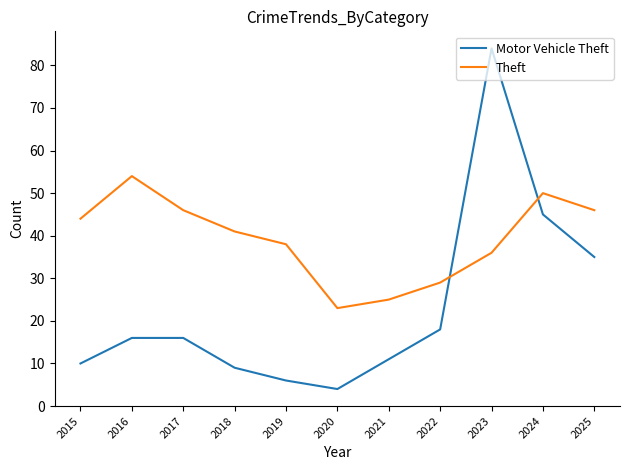

Where do Theft and Motor Vehicle Theft first cross each other?

2022 and 2023